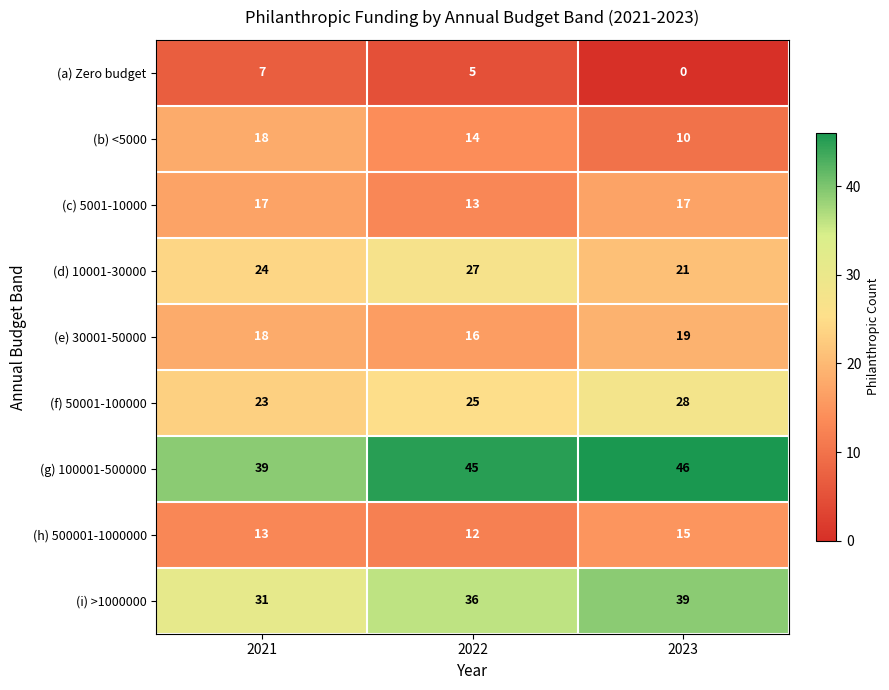

What is the difference between the (b) <5000 values at 2021 and 2023?

8